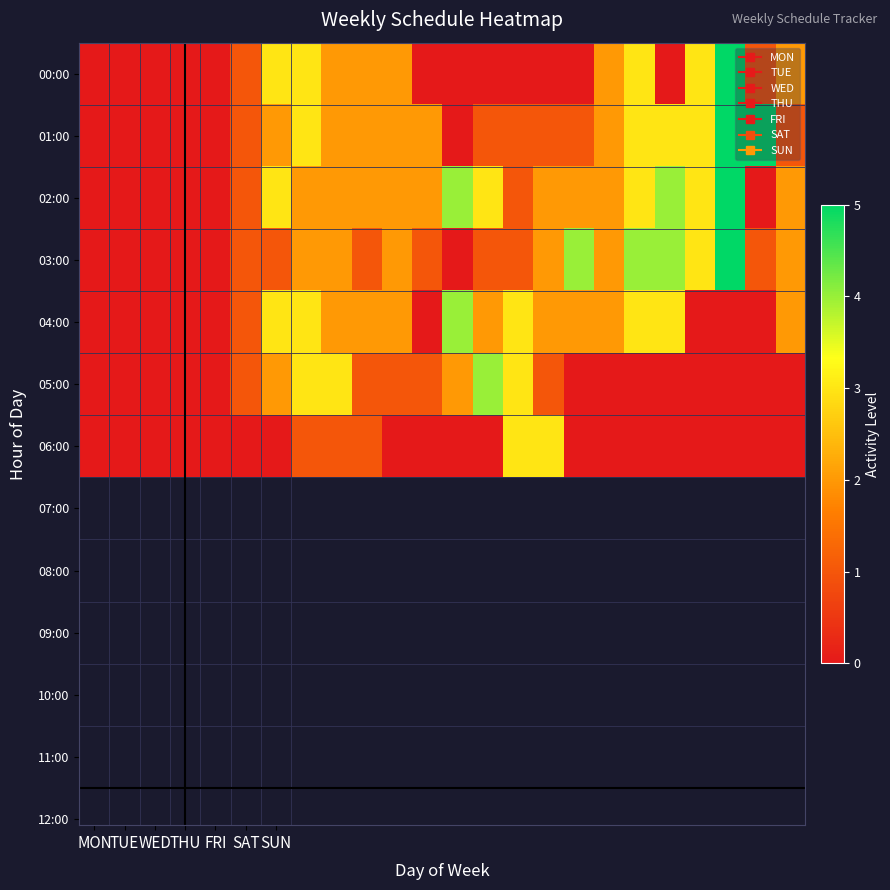

Reading left to right, what are all the values shown in this chart?

00:00: 0	0	0	0	0	1	3	3	2	2	2	0	0	0	0	0	0	2	3	0	3	5	1	2
01:00: 0	0	0	0	0	1	2	3	2	2	2	2	0	1	1	1	1	2	3	3	3	5	5	1
02:00: 0	0	0	0	0	1	3	2	2	2	2	2	4	3	1	2	2	2	3	4	3	5	0	2
03:00: 0	0	0	0	0	1	1	2	2	1	2	1	0	1	1	2	4	2	4	4	3	5	1	2
04:00: 0	0	0	0	0	1	3	3	2	2	2	0	4	2	3	2	2	2	3	3	0	0	0	2
05:00: 0	0	0	0	0	1	2	3	3	1	1	1	2	4	3	1	0	0	0	0	0	0	0	0
06:00: 0	0	0	0	0	0	0	1	1	1	0	0	0	0	3	3	0	0	0	0	0	0	0	0